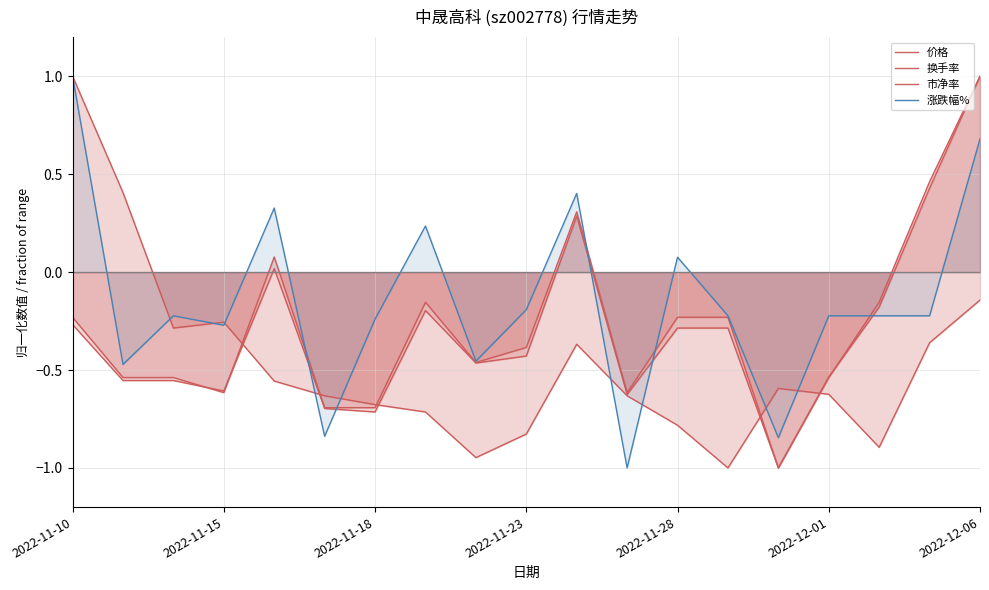

True or false: 换手率 has a value of -0.8 at 14.

False